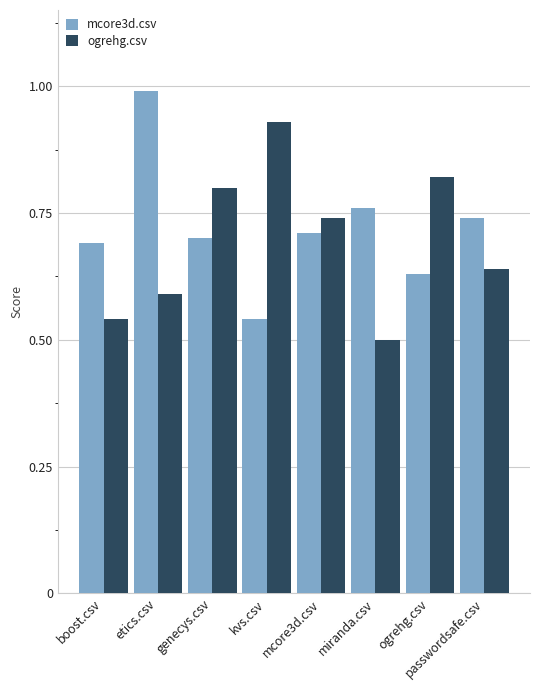

What is the sum of the ogrehg.csv values at ogrehg.csv and mcore3d.csv?

1.6